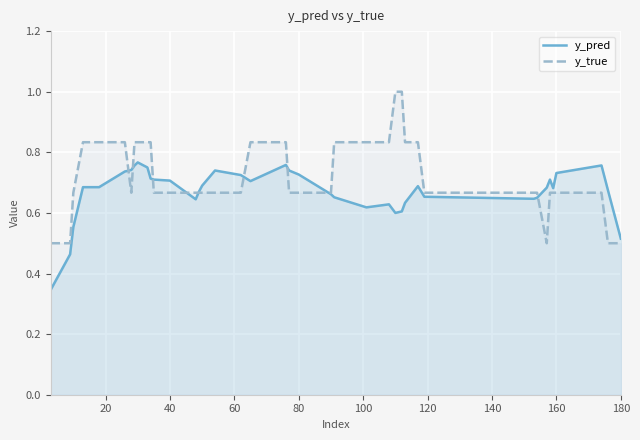

What is the greatest value displayed?

1.0